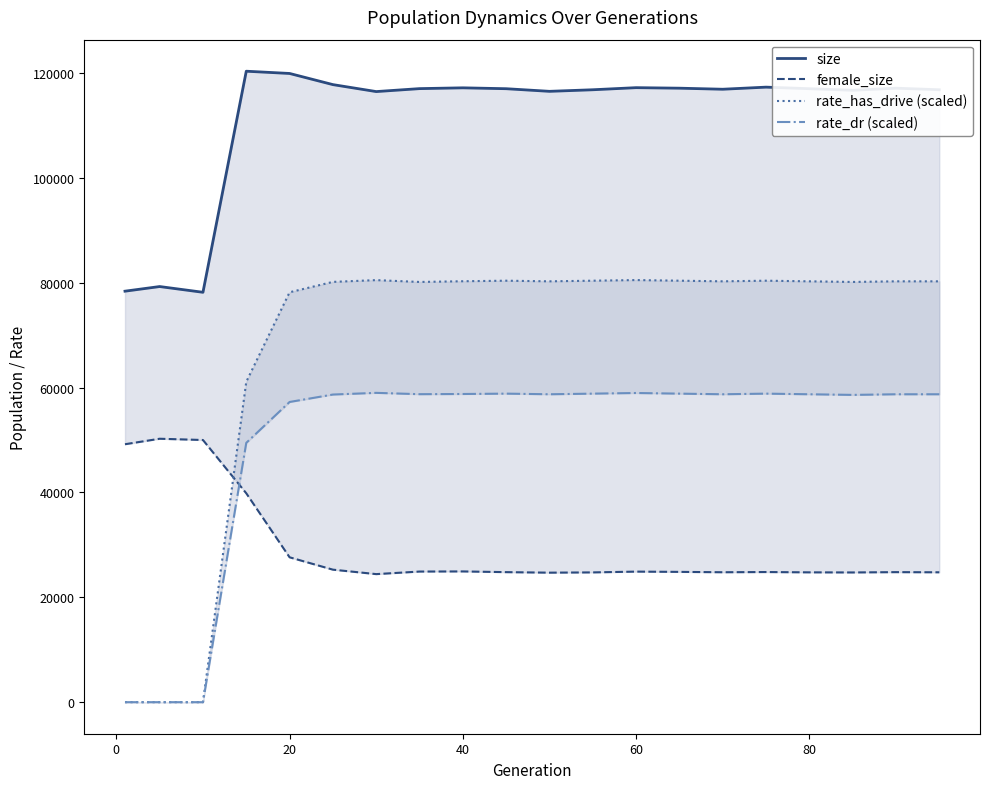

Reading left to right, extract all data points from this chart.

size: 78385.0	79269.0	78174.0	120337.0	119908.0	117782.0	116453.0	117017.0	117168.0	117000.0	116500.0	116800.0	117200.0	117100.0	116900.0	117300.0	117000.0	116700.0	117100.0	116800.0
female_size: 49194.0	50241.0	50001.0	39839.0	27630.0	25273.0	24423.0	24912.0	24935.0	24800.0	24700.0	24750.0	24900.0	24850.0	24780.0	24820.0	24760.0	24740.0	24800.0	24770.0
rate_has_drive (scaled): 0.0	0.0	0.0	61095.1	78176.8	80158.4	80496.4	80144.2	80280.5	80385.1	80264.8	80385.1	80505.5	80385.1	80264.8	80385.1	80264.8	80144.4	80264.8	80264.8
rate_dr (scaled): 0.0	0.0	0.0	49459.1	57253.2	58672.2	58993.2	58739.6	58776.4	58844.8	58724.5	58844.8	58965.1	58844.8	58724.5	58844.8	58724.5	58604.1	58724.5	58724.5